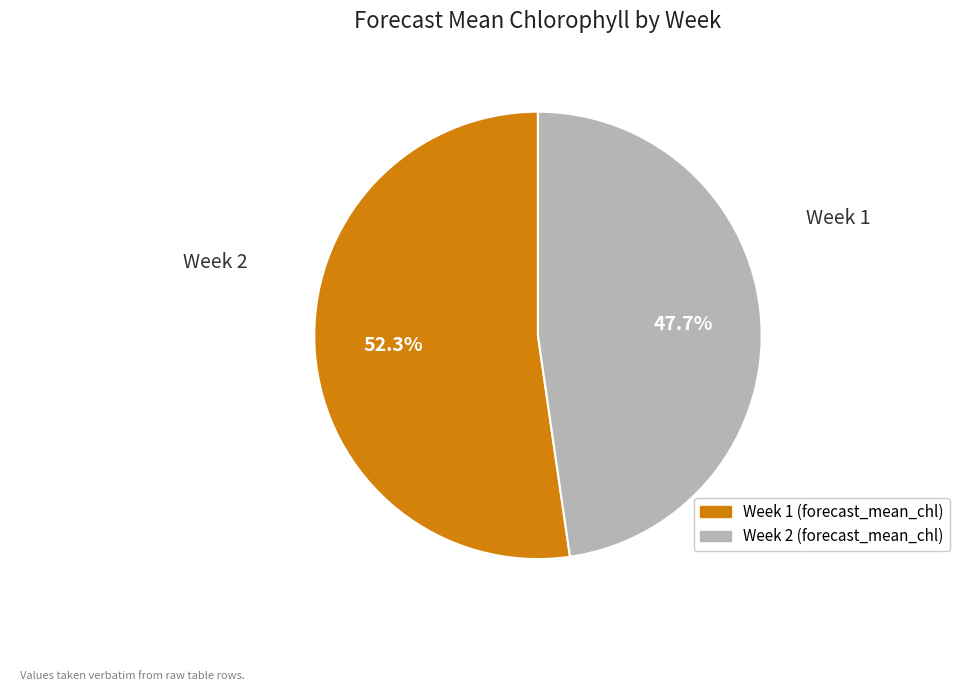

To the nearest percent, what is the average slice percentage?

50%